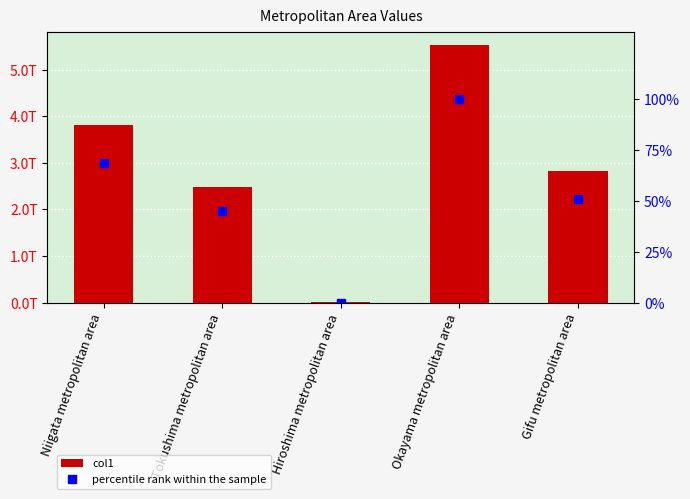

Are the bars horizontal?

No